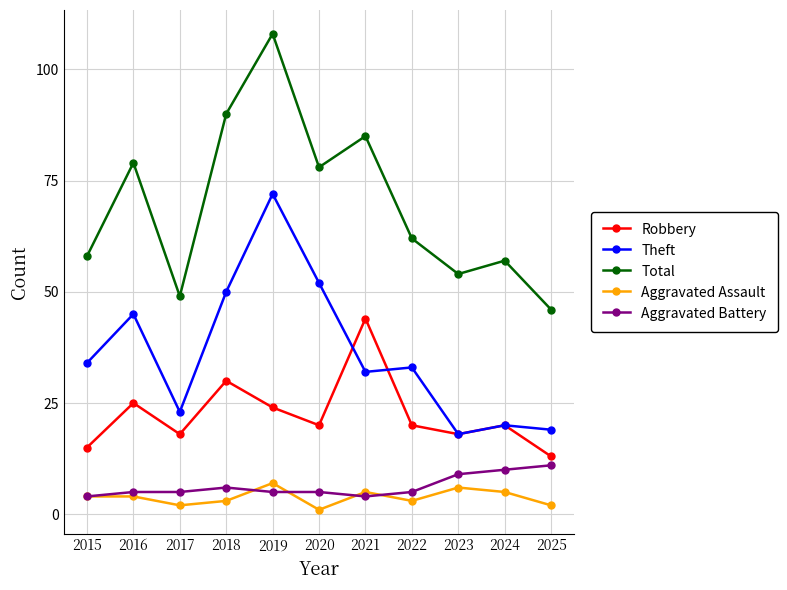

What is the average value of the Theft series?

36